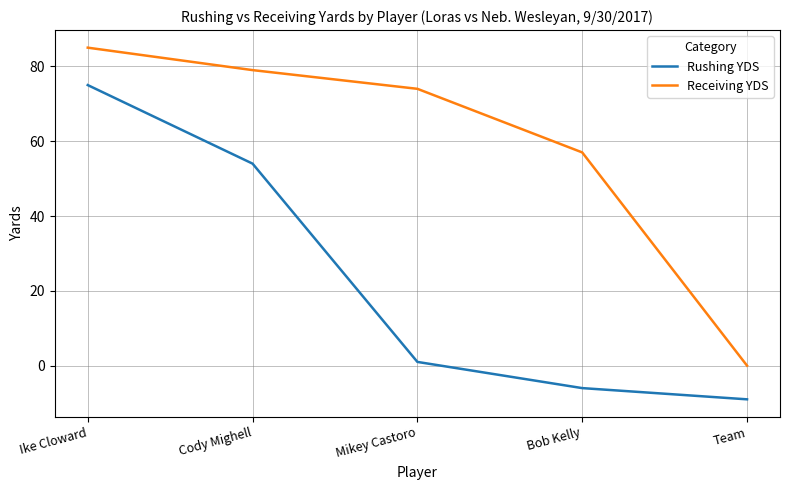

What is the difference between the maximum and minimum values in the Receiving YDS series?

85